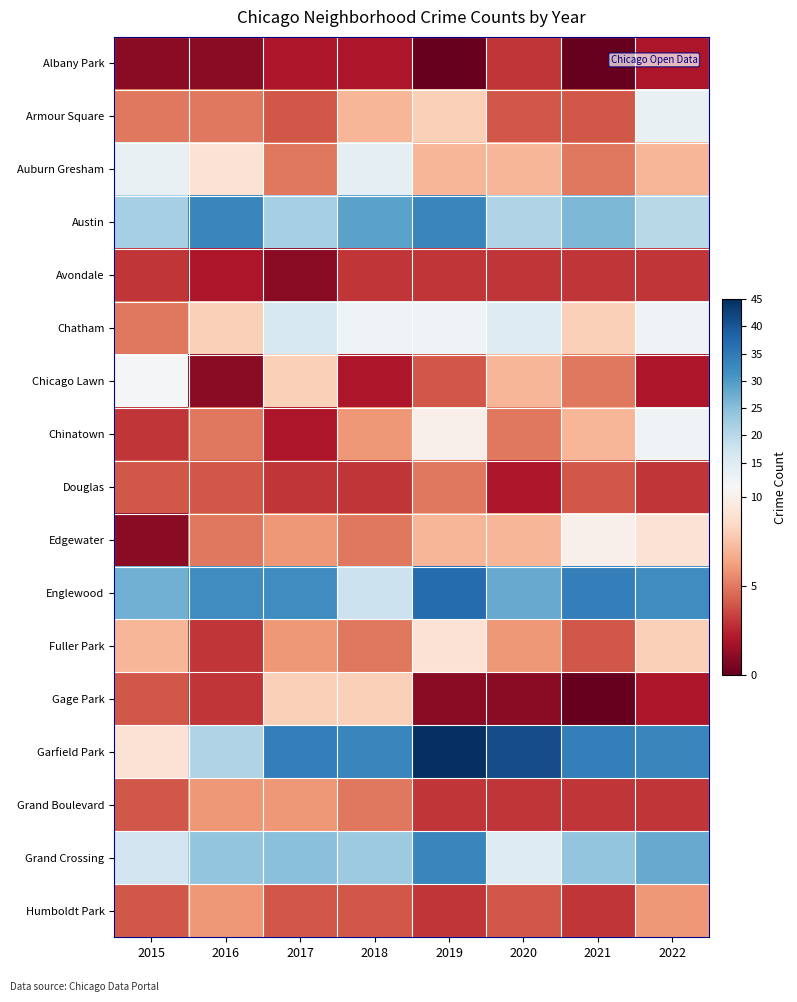

Reading left to right, extract all data points from this chart.

Albany Park: 2015=1	2016=1	2017=2	2018=2	2019=0	2020=3	2021=0	2022=2
Armour Square: 2015=5	2016=5	2017=4	2018=7	2019=8	2020=4	2021=4	2022=13
Auburn Gresham: 2015=13	2016=9	2017=5	2018=14	2019=7	2020=7	2021=5	2022=7
Austin: 2015=22	2016=33	2017=22	2018=29	2019=33	2020=21	2021=26	2022=20
Avondale: 2015=3	2016=2	2017=1	2018=3	2019=3	2020=3	2021=3	2022=3
Chatham: 2015=5	2016=8	2017=16	2018=12	2019=12	2020=15	2021=8	2022=12
Chicago Lawn: 2015=11	2016=1	2017=8	2018=2	2019=4	2020=7	2021=5	2022=2
Chinatown: 2015=3	2016=5	2017=2	2018=6	2019=10	2020=5	2021=7	2022=12
Douglas: 2015=4	2016=4	2017=3	2018=3	2019=5	2020=2	2021=4	2022=3
Edgewater: 2015=1	2016=5	2017=6	2018=5	2019=7	2020=7	2021=10	2022=9
Englewood: 2015=27	2016=32	2017=32	2018=18	2019=37	2020=28	2021=34	2022=32
Fuller Park: 2015=7	2016=3	2017=6	2018=5	2019=9	2020=6	2021=4	2022=8
Gage Park: 2015=4	2016=3	2017=8	2018=8	2019=1	2020=1	2021=0	2022=2
Garfield Park: 2015=9	2016=21	2017=34	2018=33	2019=45	2020=41	2021=34	2022=33
Grand Boulevard: 2015=4	2016=6	2017=6	2018=5	2019=3	2020=3	2021=3	2022=3
Grand Crossing: 2015=17	2016=24	2017=25	2018=23	2019=33	2020=15	2021=24	2022=28
Humboldt Park: 2015=4	2016=6	2017=4	2018=4	2019=3	2020=4	2021=3	2022=6